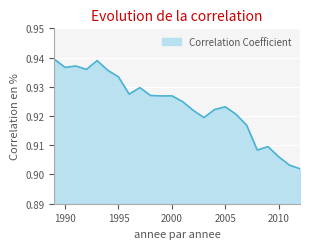

Is this an area chart (filled region under the line)?

Yes